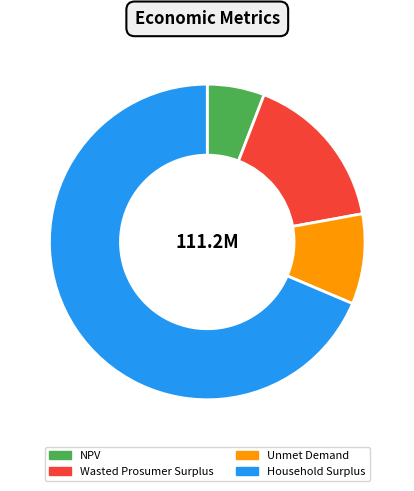

What is the majority slice?

Household Surplus